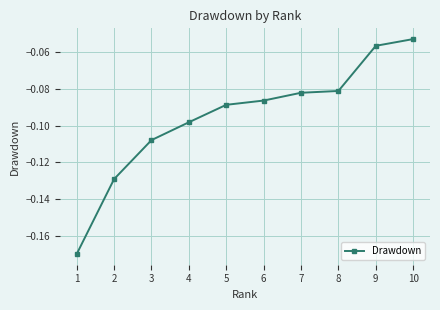

True or false: there are more than 2 points higher than both neighbors.

False